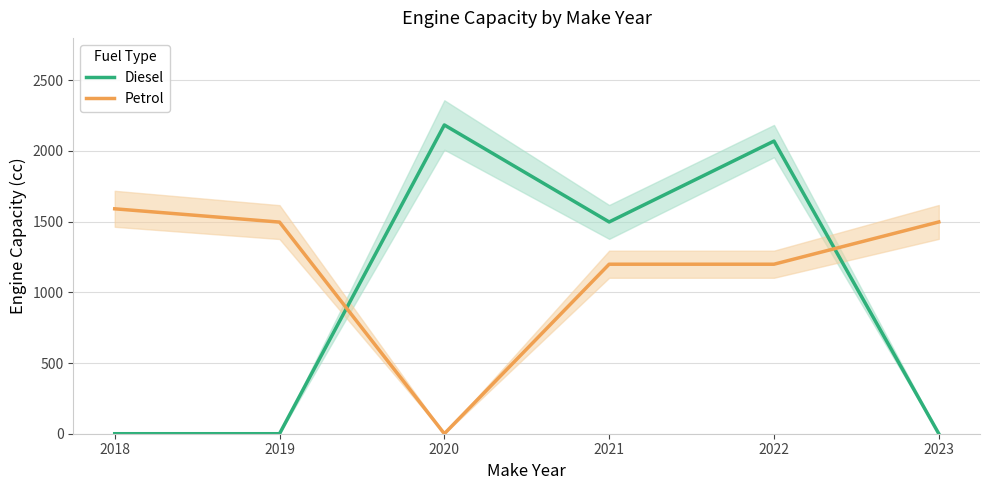

What is the average value of the Diesel series?

959